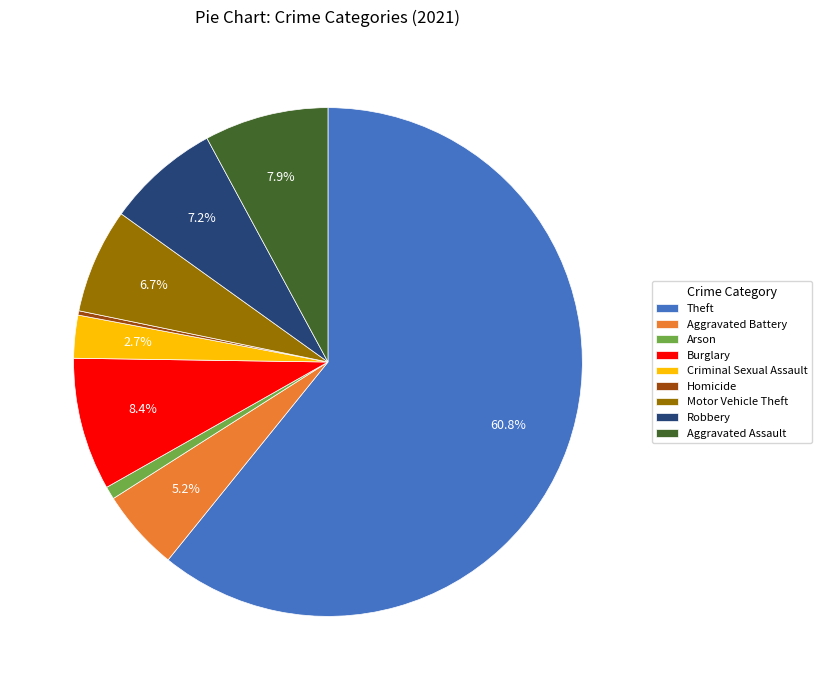

Is the sum of Aggravated Battery and Aggravated Assault greater than half?

No